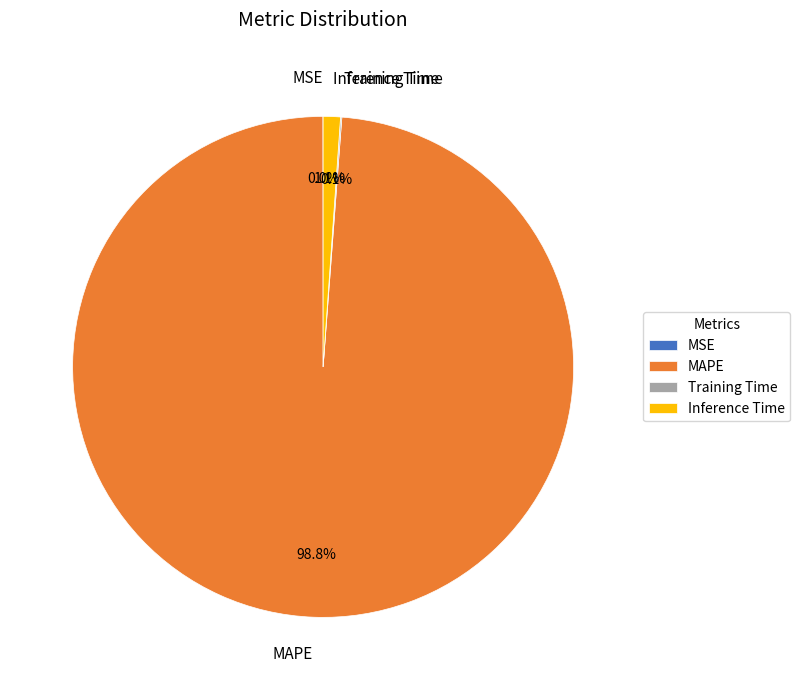

What is the largest slice in the pie chart?

MAPE